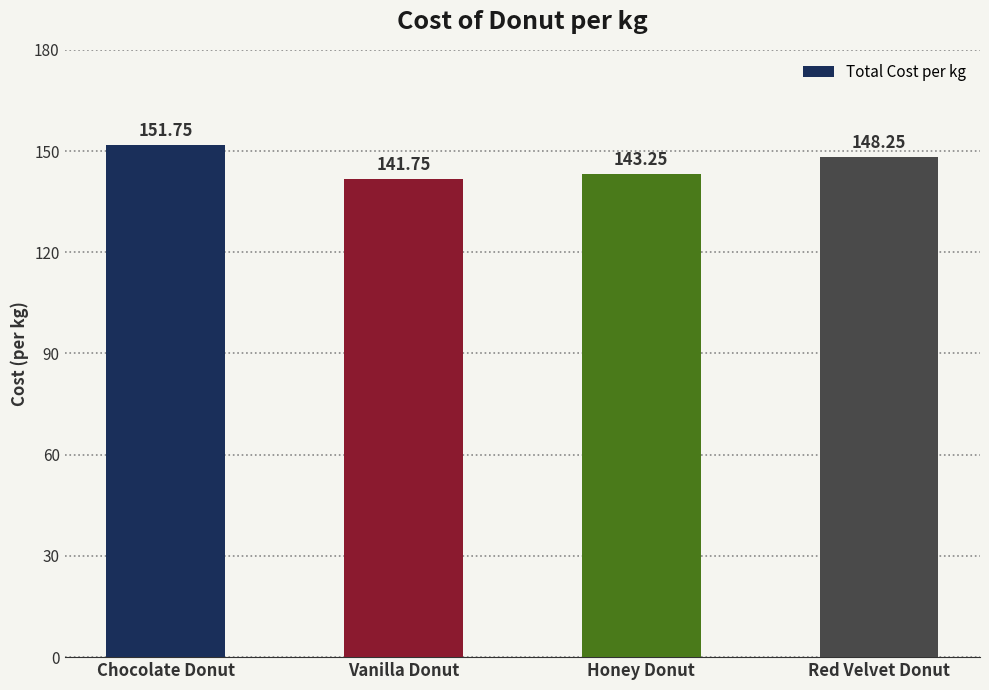

True or false: the data shows 50.3 at Honey Donut.

False